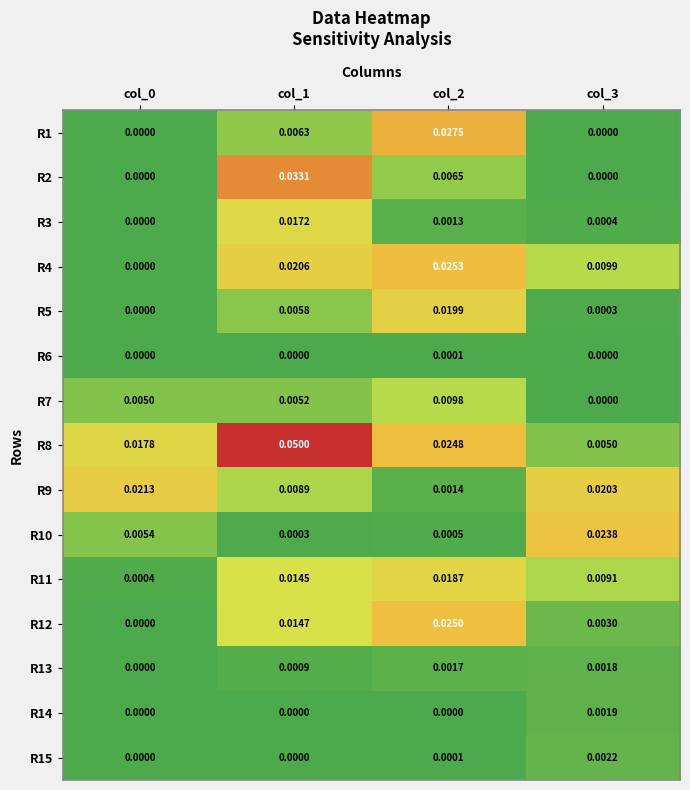

How many data points in R3 are above 0?

3